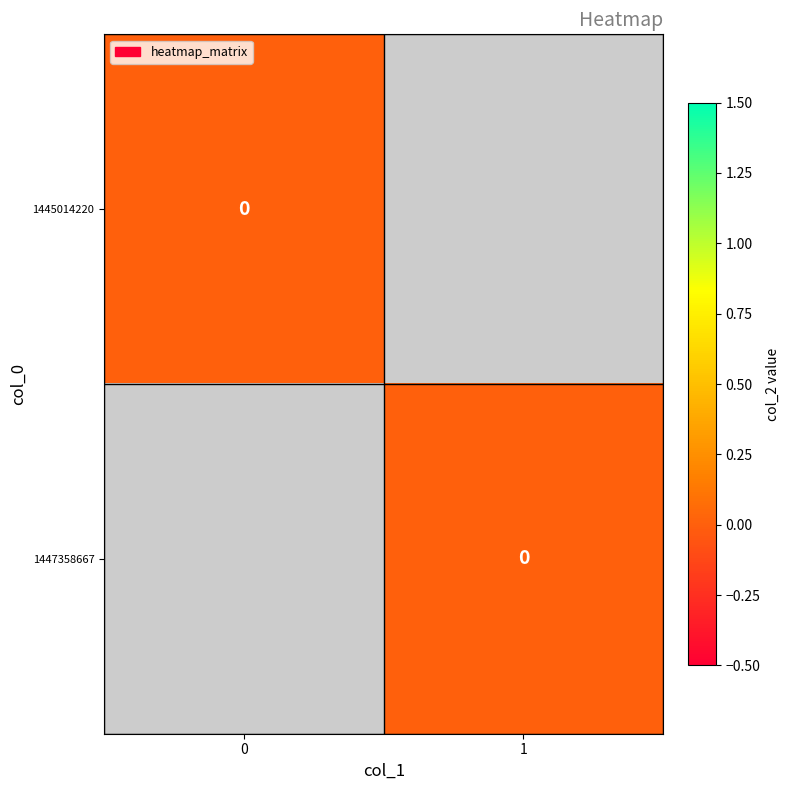

Reading left to right, what are all the values shown in this chart?

1445014220: 0	0
1447358667: 1	0